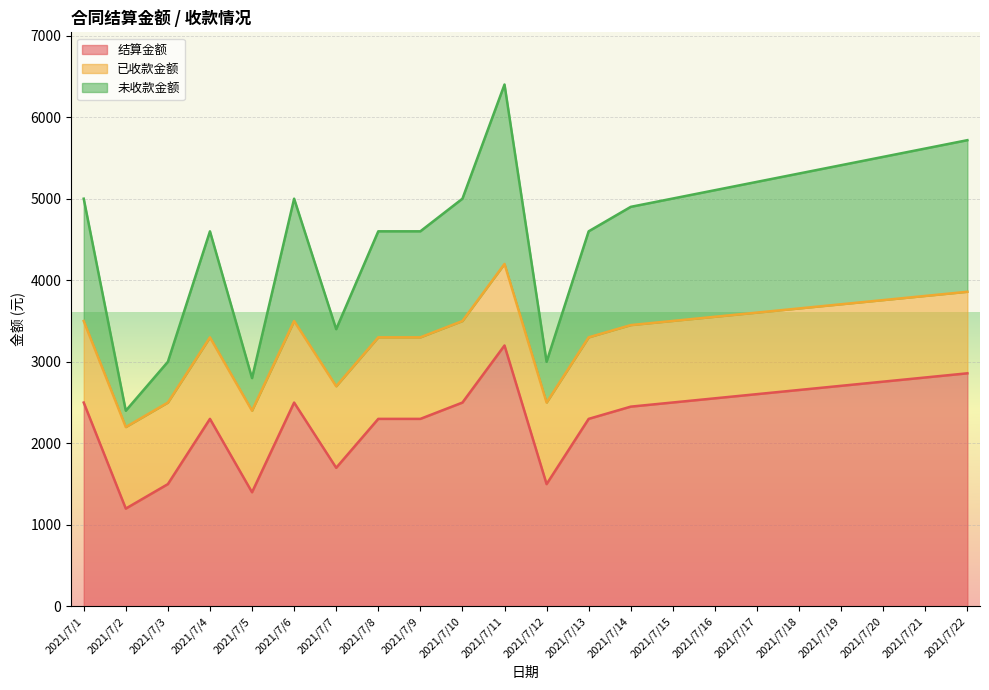

True or false: 结算金额 has more than 0 interior local peaks.

True